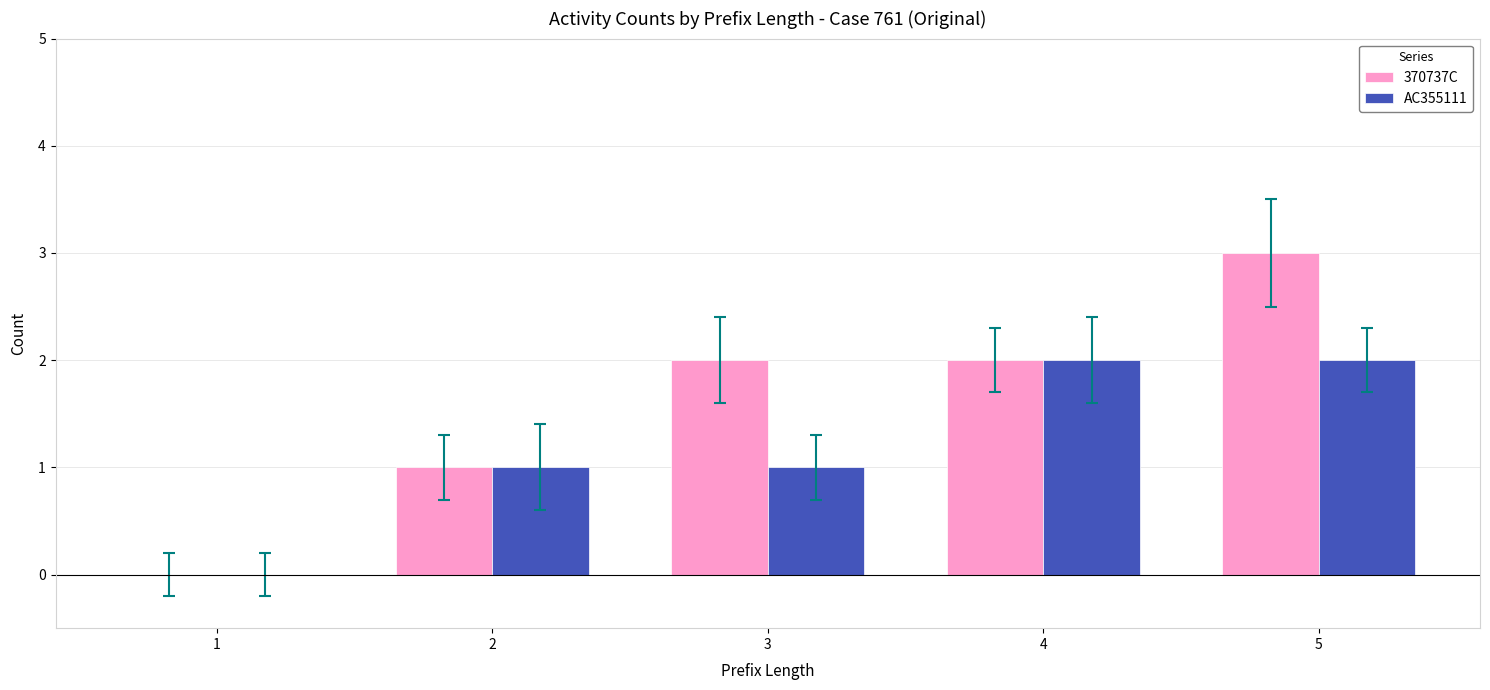

How many positive values does the AC355111 series have?

4